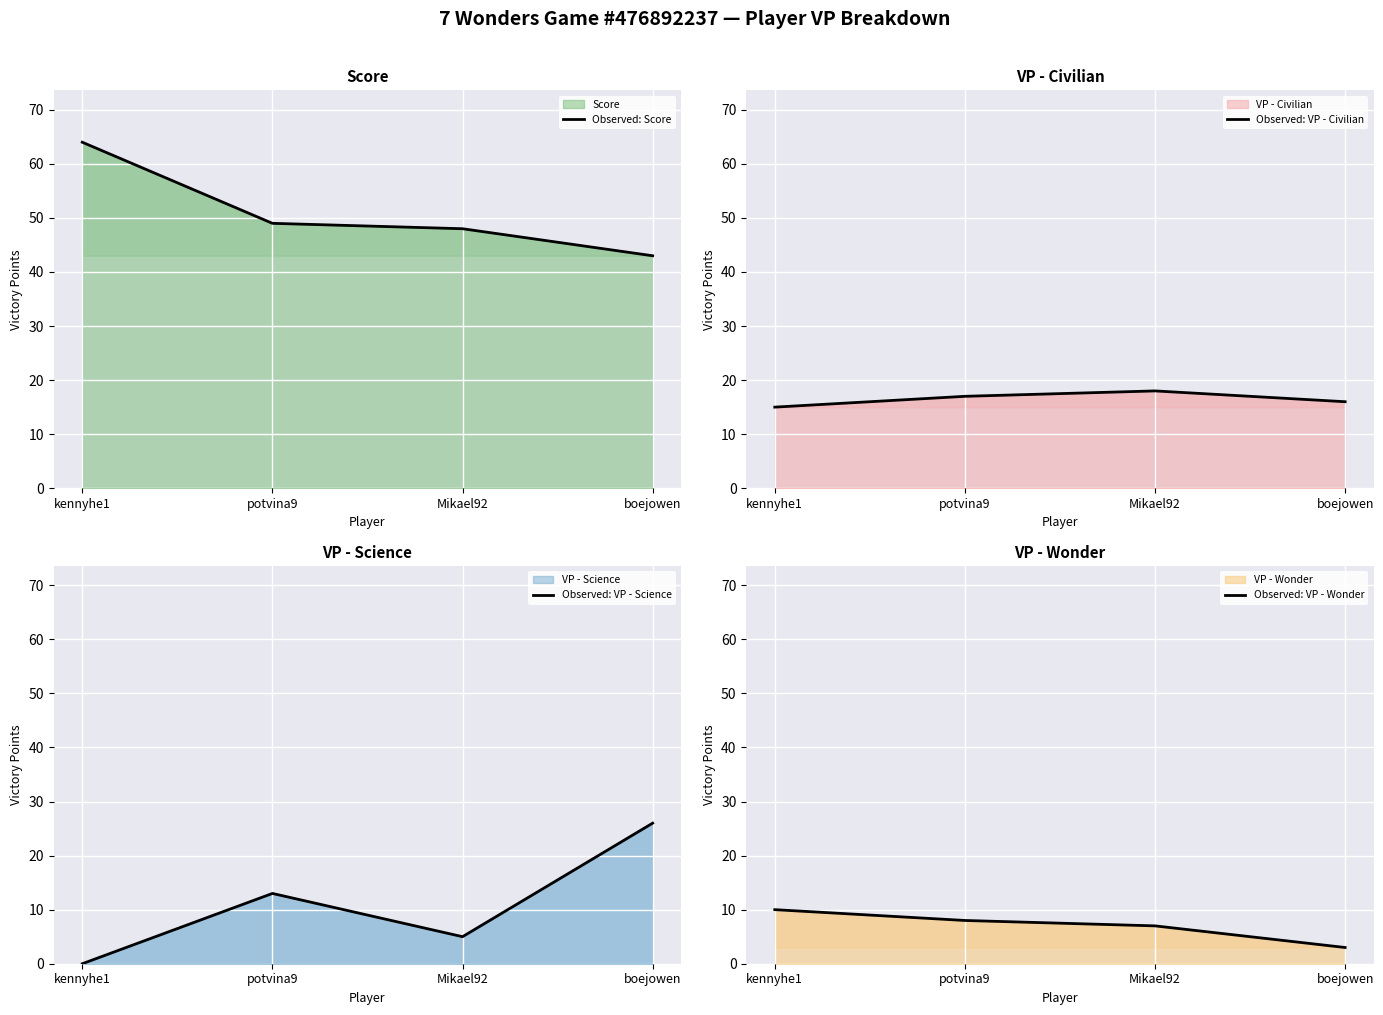

Rank the categories by Observed: VP - Wonder value from highest to lowest.

kennyhe1, potvina9, Mikael92, boejowen